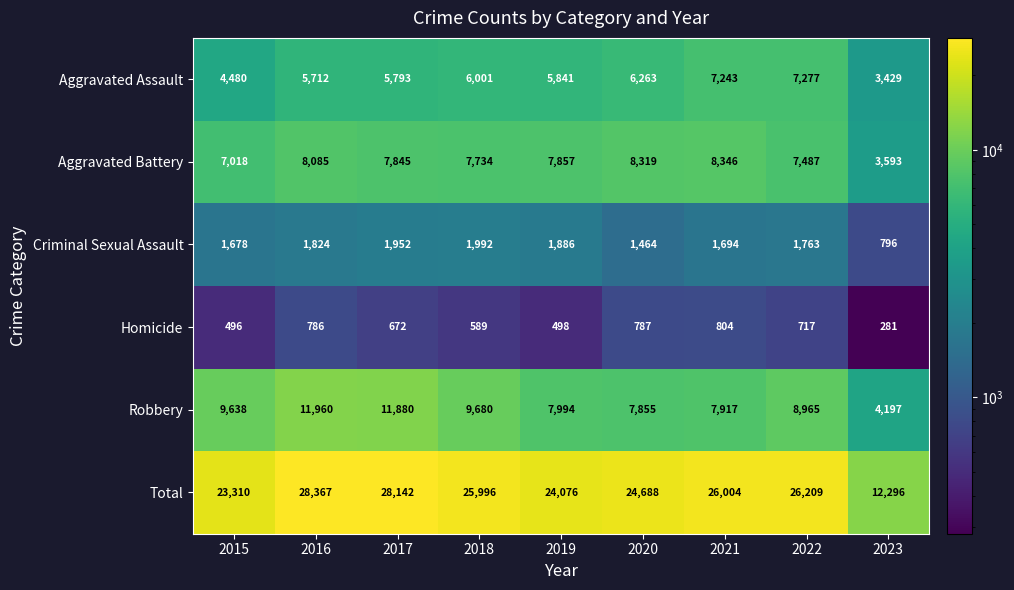

What value does the Aggravated Assault series have at 2021, to the nearest 50?

7250